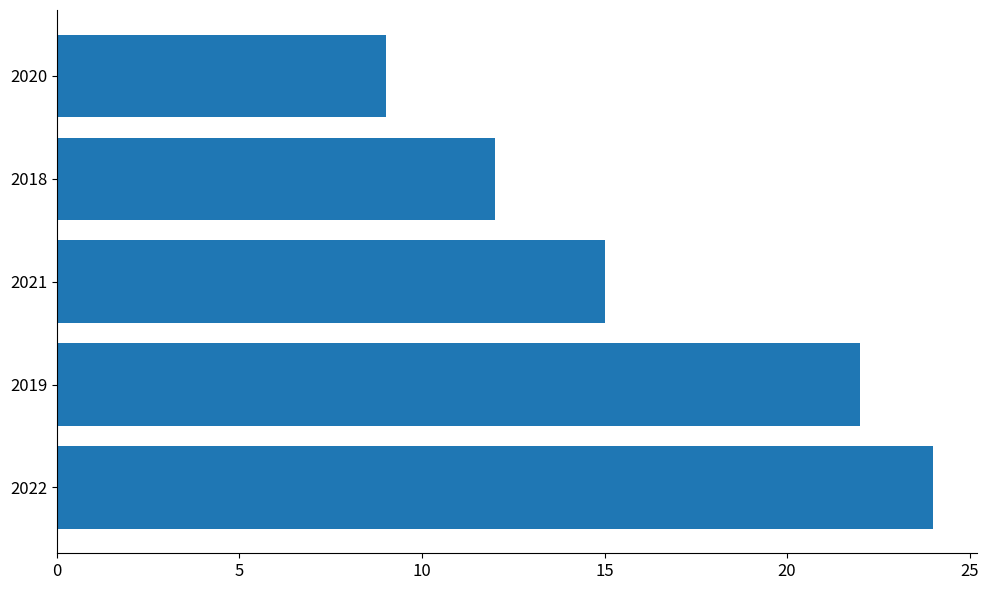

What is the ratio of the value at 2018 to the value at 2021?

0.8